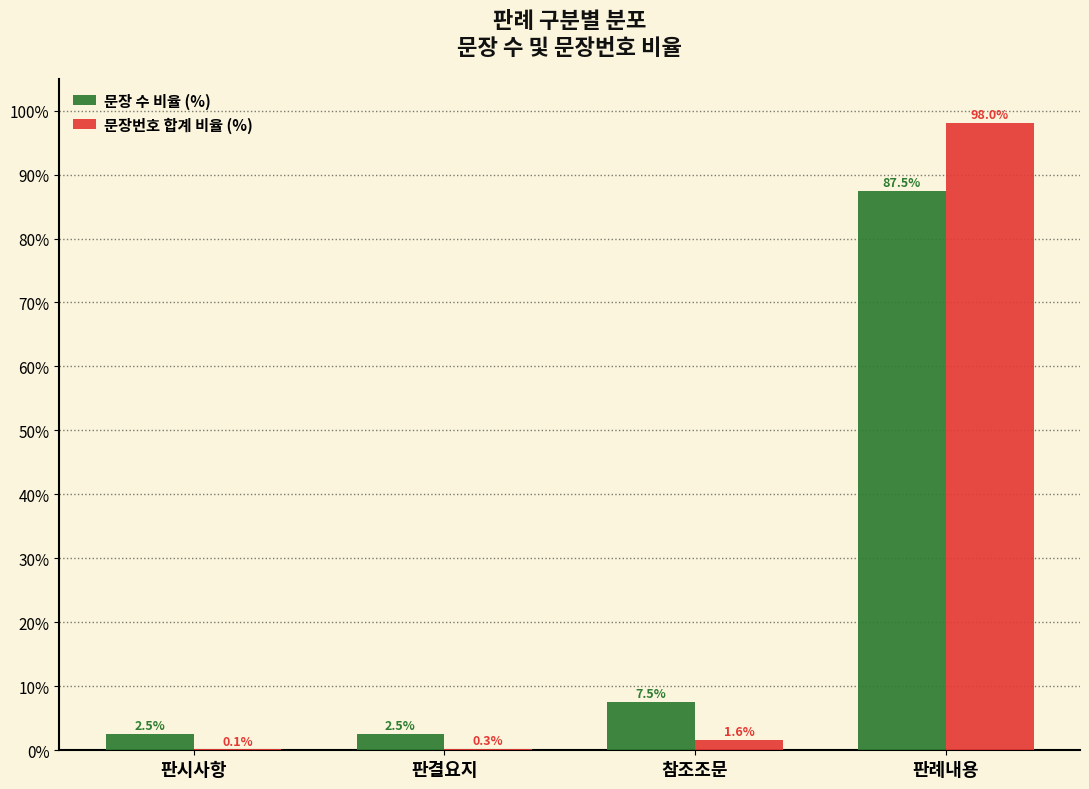

What is the maximum value for 문장 수 비율 (%)?

87.5